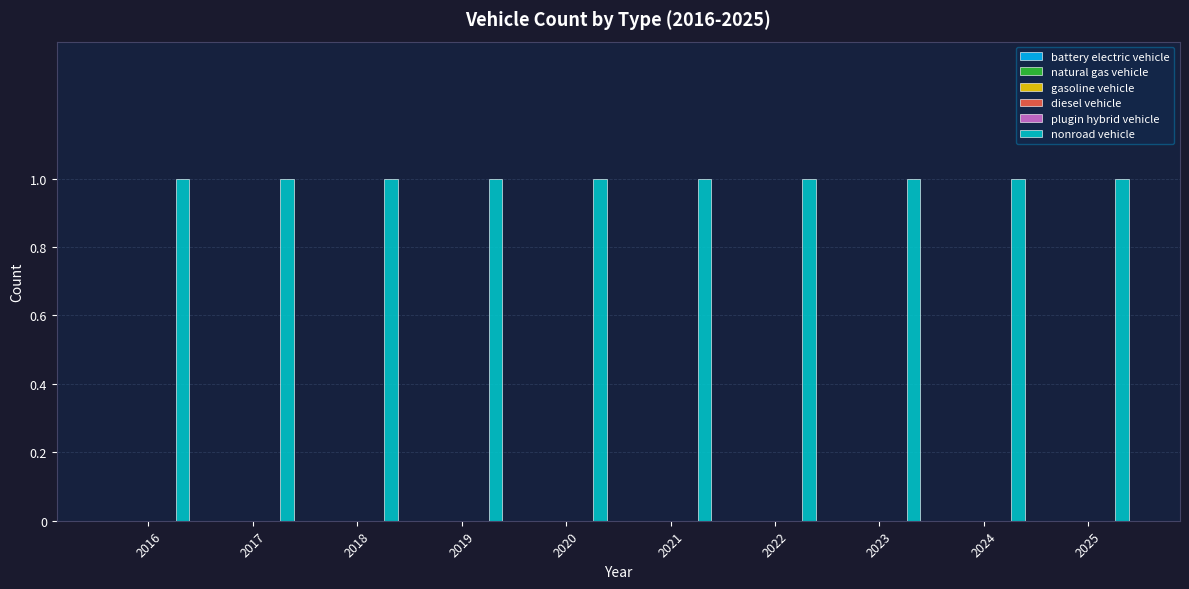

What are all the series names shown in the legend?

battery electric vehicle, natural gas vehicle, gasoline vehicle, diesel vehicle, plugin hybrid vehicle, nonroad vehicle